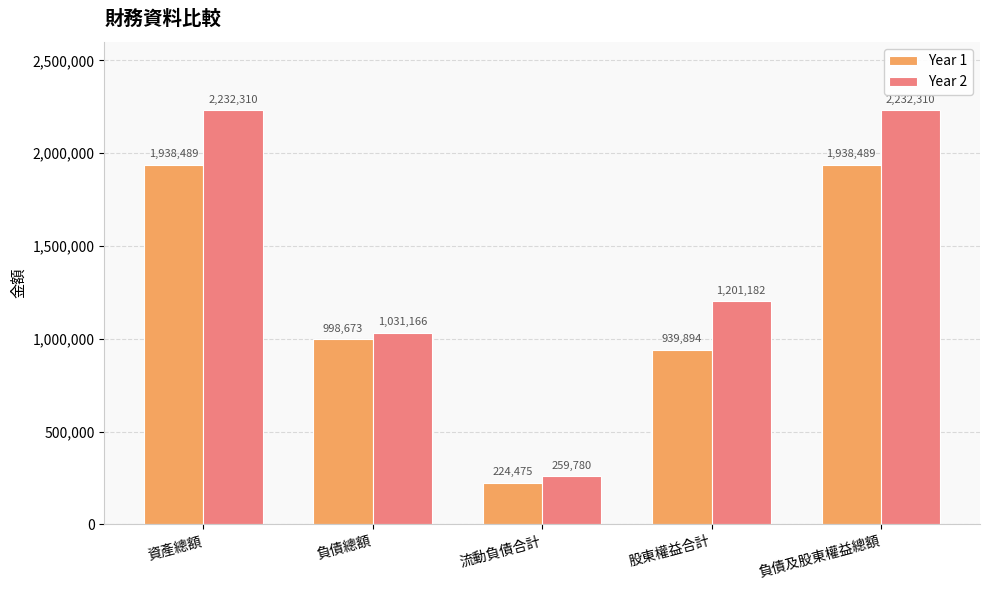

The value of Year 2 at 資產總額 is 2232310. True or false?

True